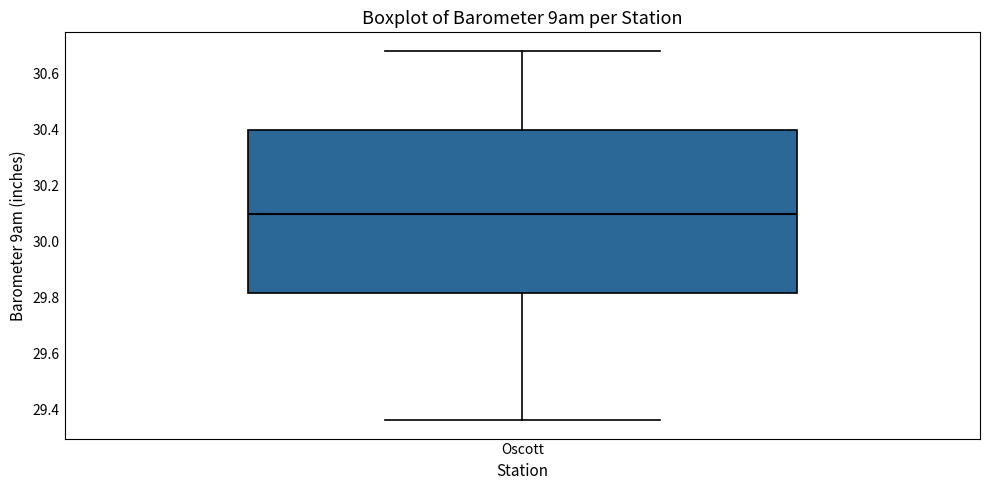

Read this box plot against the y-axis: the position of the median line, the range covered by the box, and the ends of both whiskers. The values are not printed on the chart, so give them approximately, as read against the axis.

median 30.10, box 29.82 to 30.40, whiskers 29.36 to 30.68